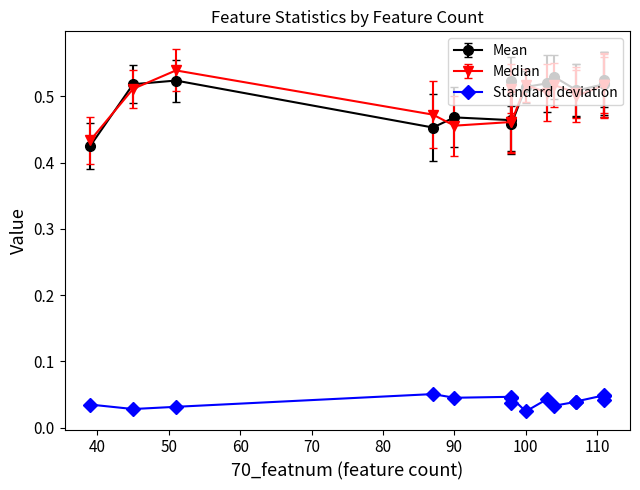

What is the total value across all series at 90?

1.0